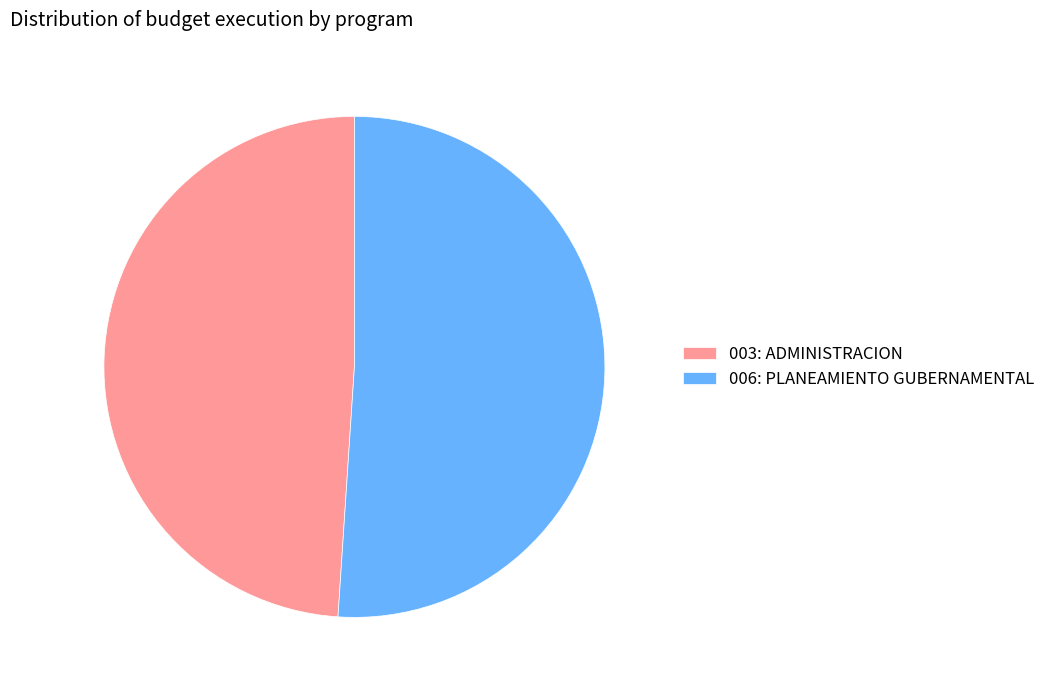

What is the ratio of the value at 003: ADMINISTRACION to the value at 006: PLANEAMIENTO GUBERNAMENTAL?

1.0